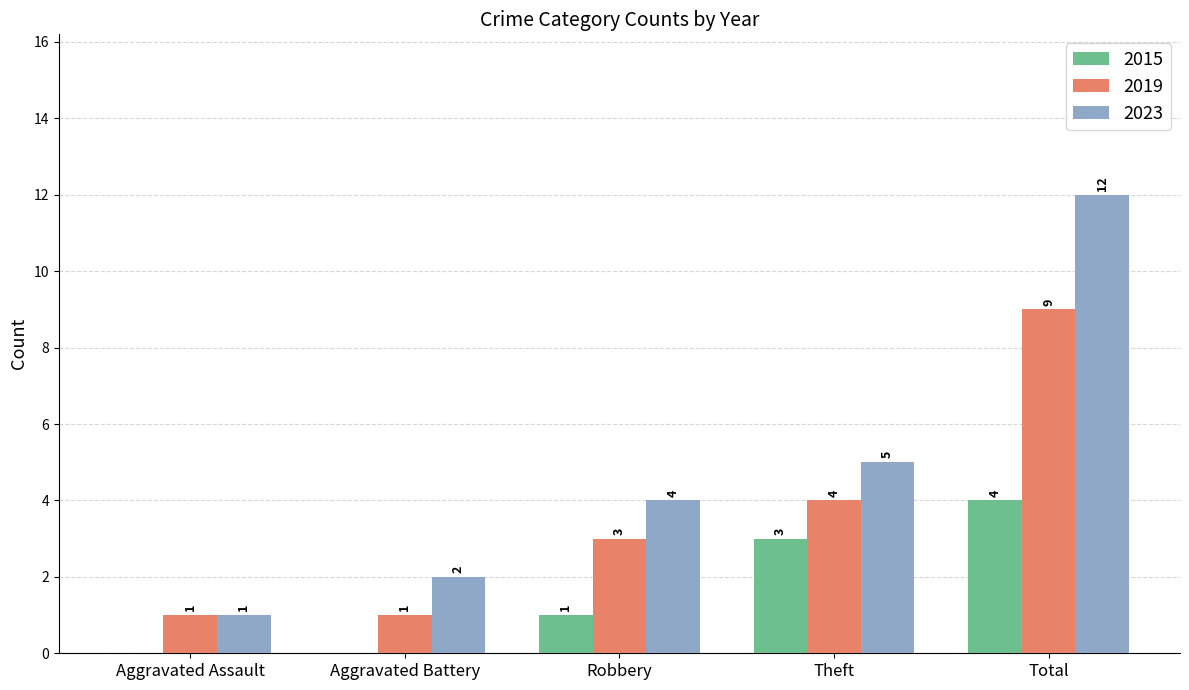

What is the spread (max minus min) of values at Aggravated Battery?

2